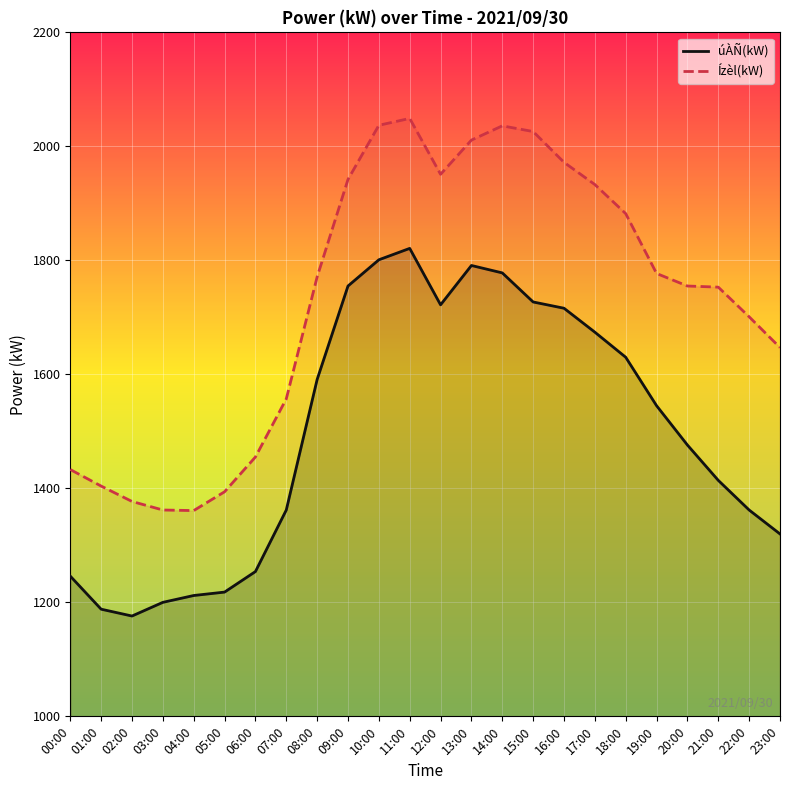

True or false: Ízèl(kW) and úÀÑ(kW) intersect in this chart.

False